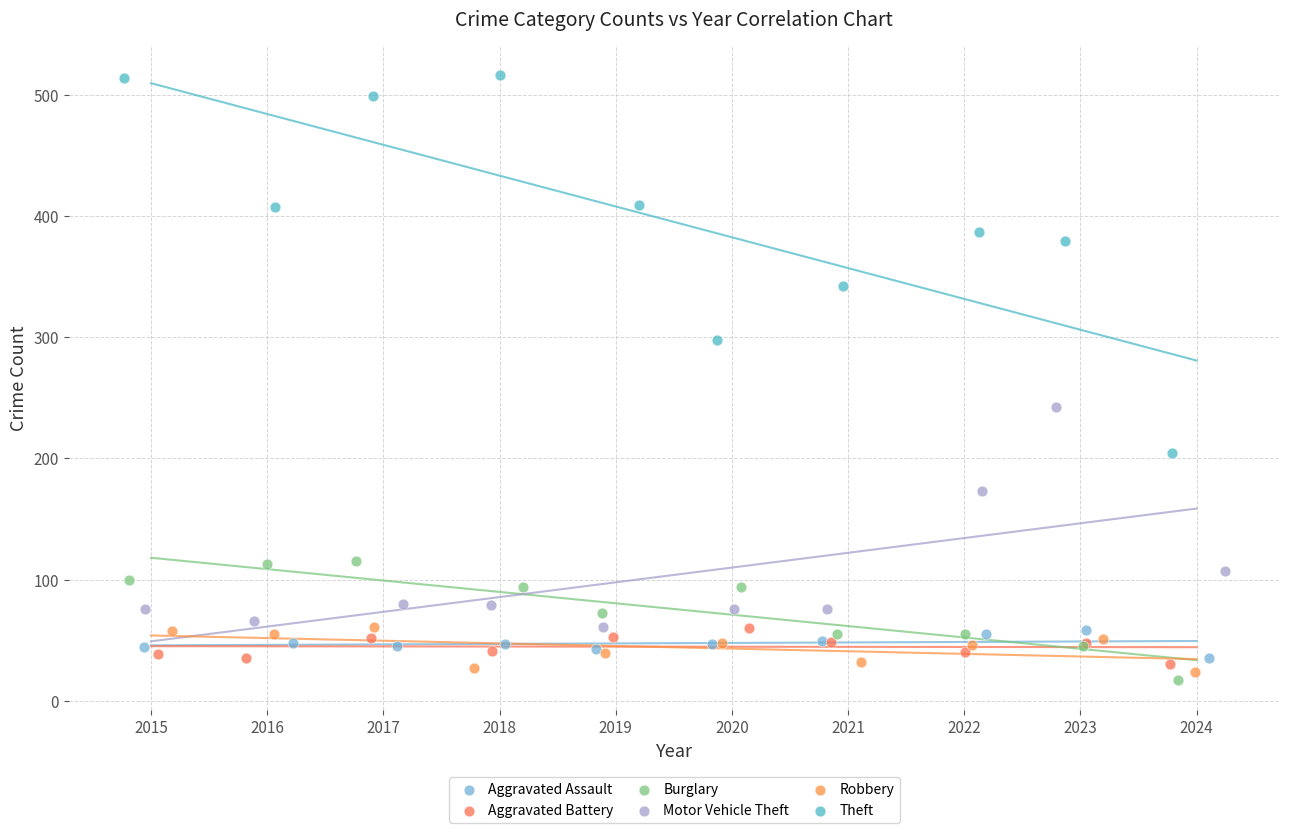

Which series has the largest Y range (max minus min)?

Theft